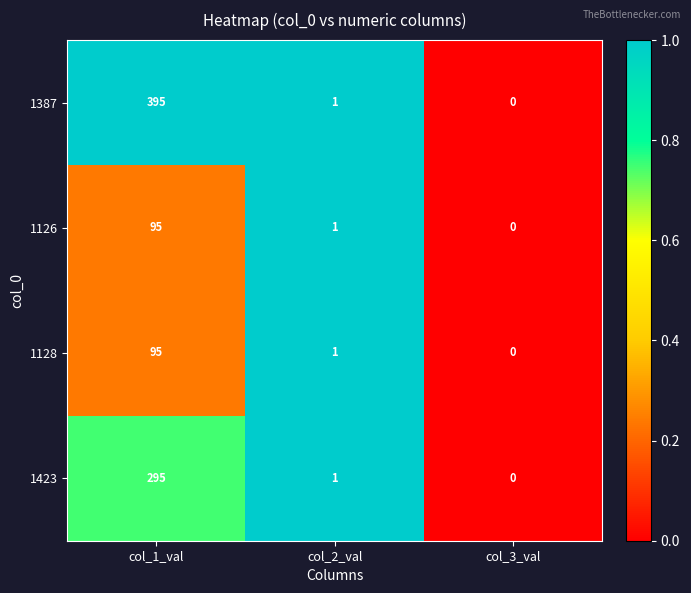

How many values in 1423 are above zero?

2